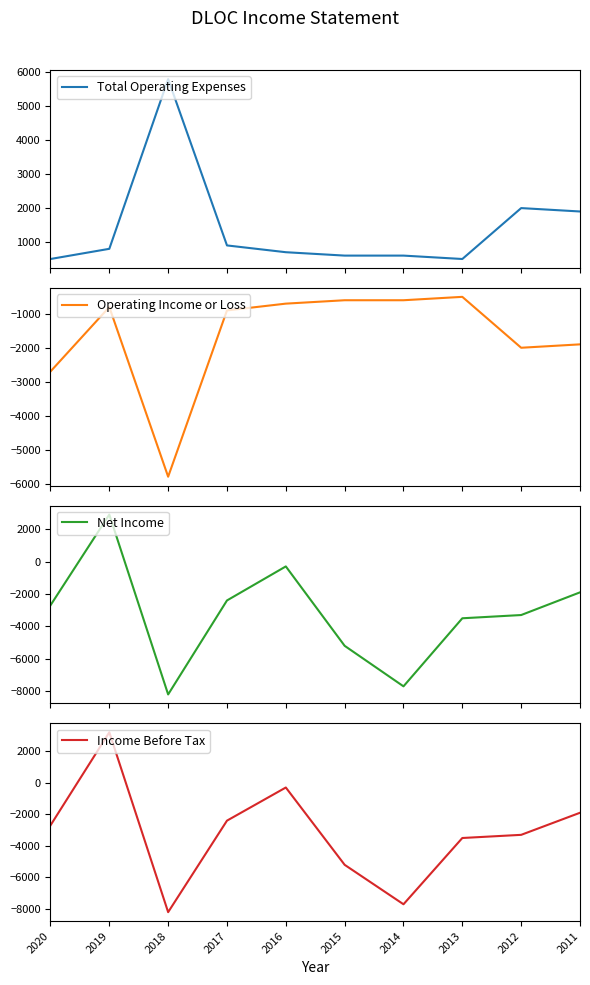

What is the value of the Operating Income or Loss point at the 9th from the left?

-2000